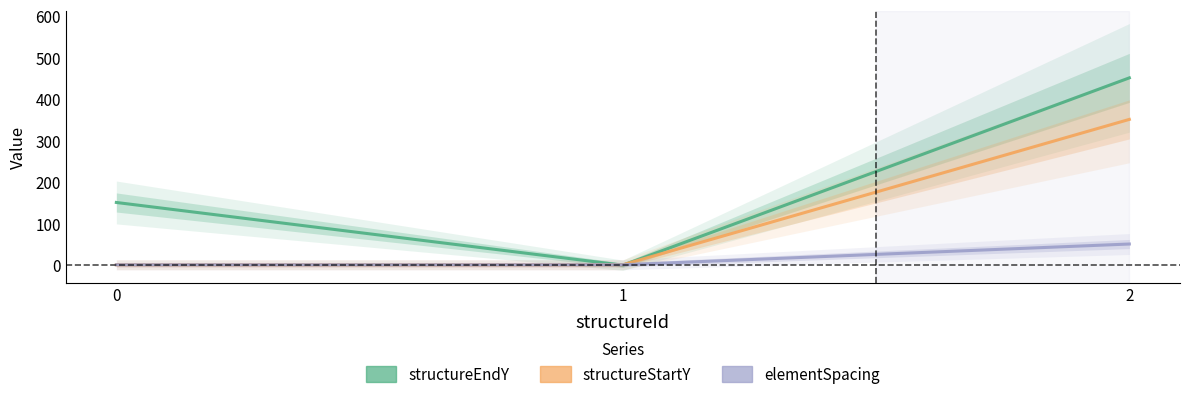

At which label does structureEndY reach its peak?

2